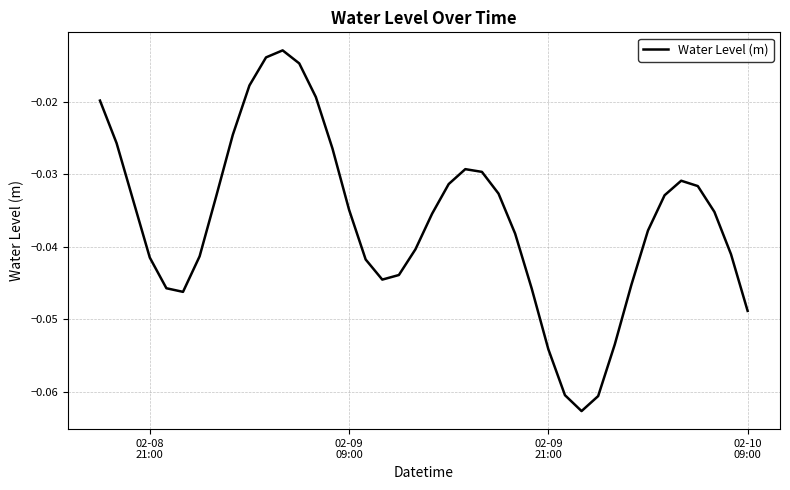

Does the chart display data point markers on the line(s)?

No